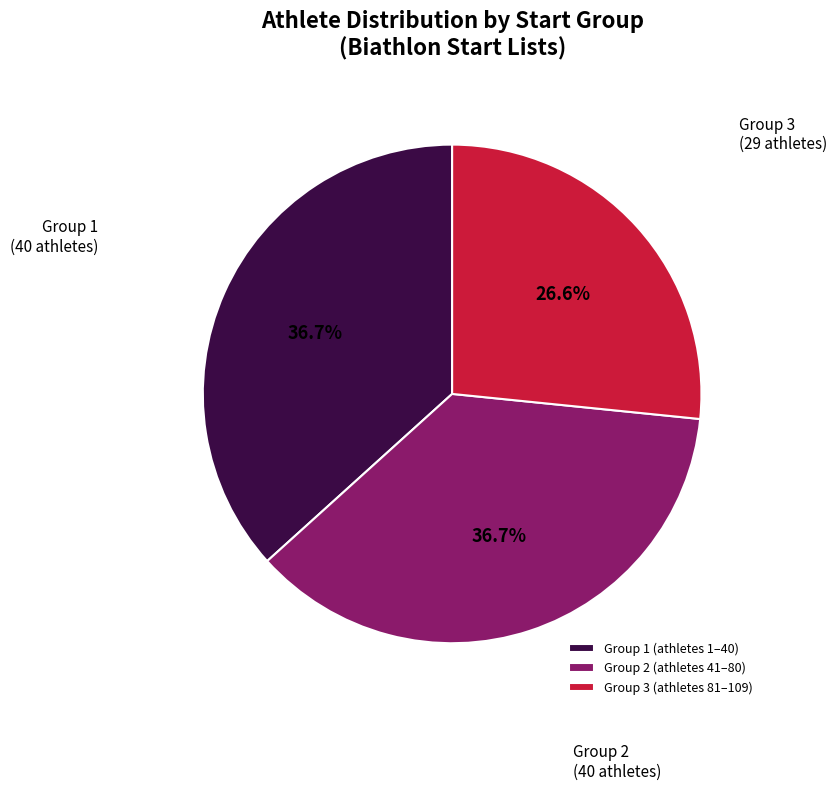

Approximately how many times larger is the value at Group 1 compared to Group 3?

1.4